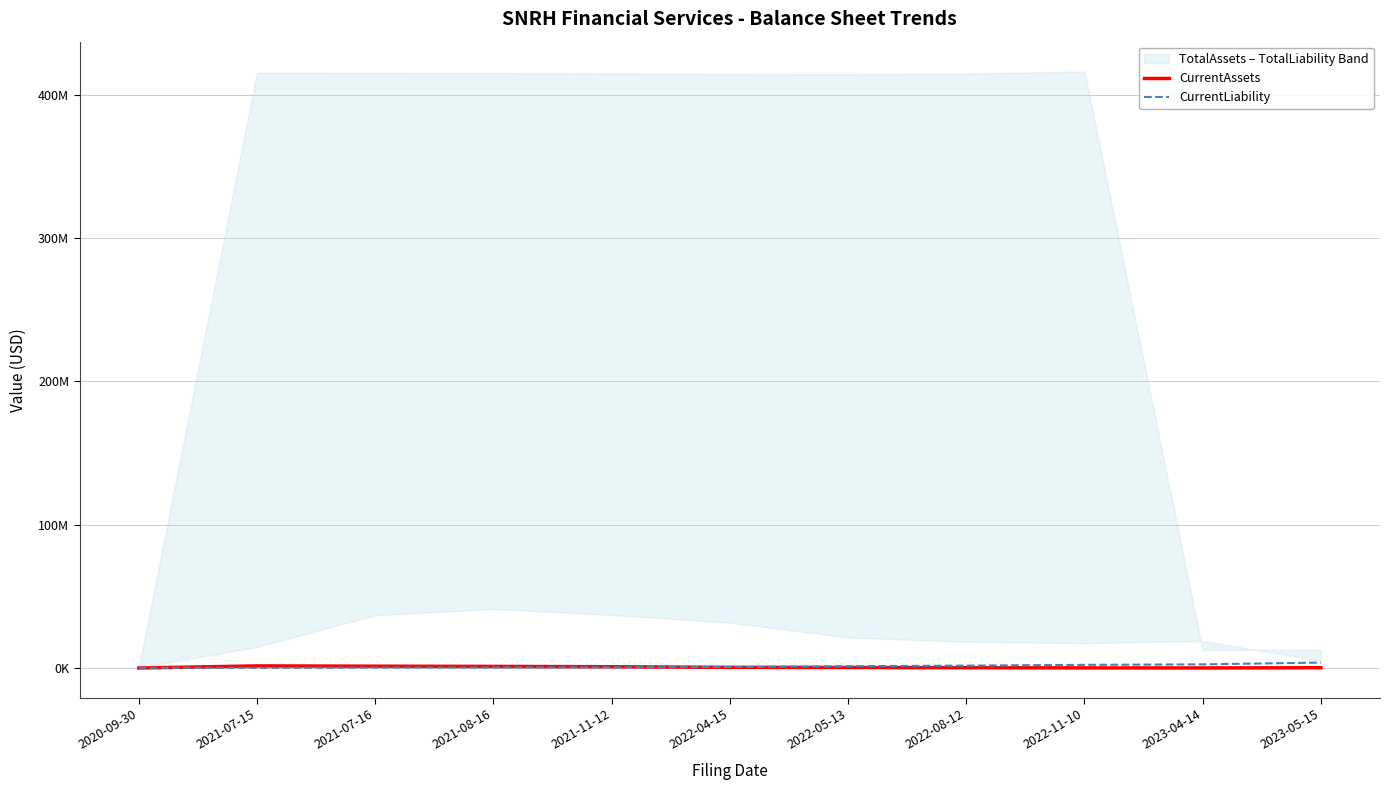

The CurrentAssets series shows 2185587 at 2021-07-16. True or false?

False